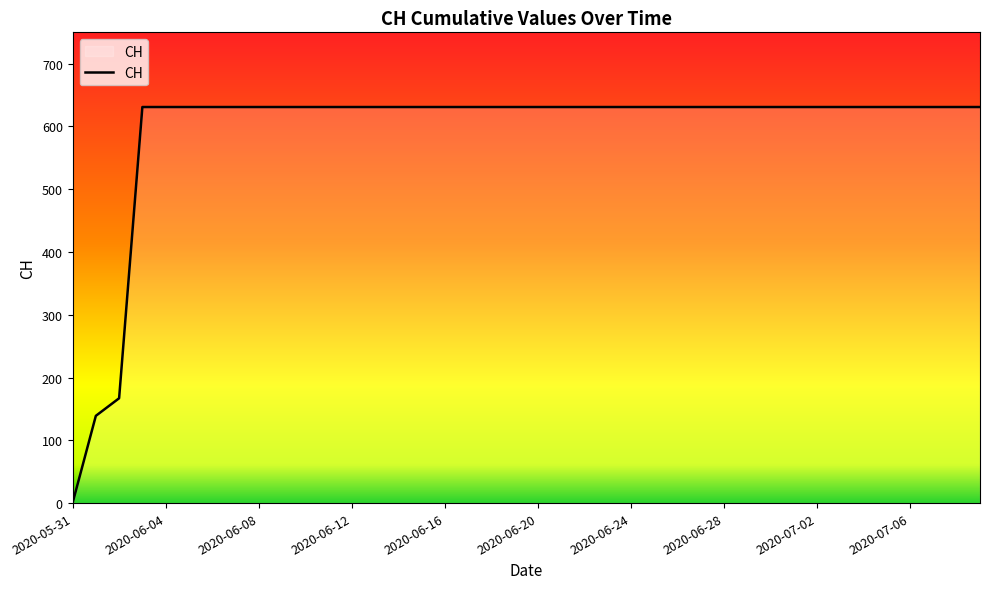

What is the average value?

591